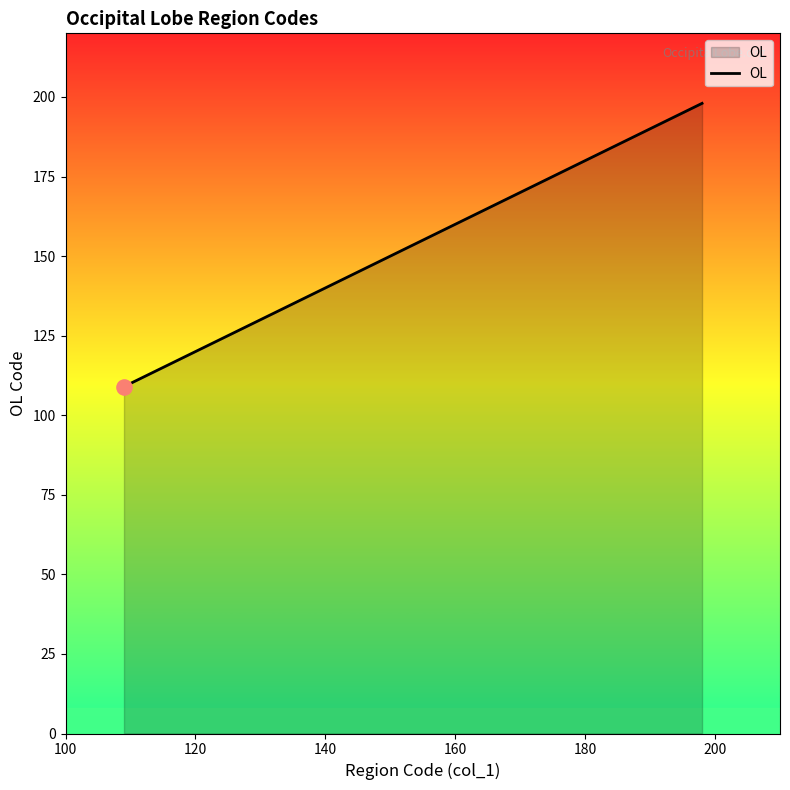

What is the minimum value shown in the chart?

109